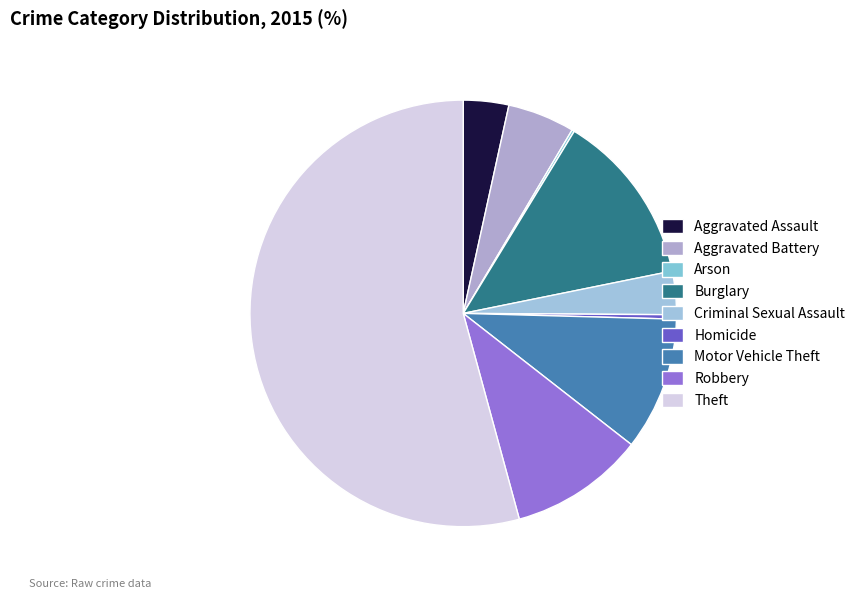

Rank the categories by value from lowest to highest.

Arson, Homicide, Criminal Sexual Assault, Aggravated Assault, Aggravated Battery, Motor Vehicle Theft, Robbery, Burglary, Theft